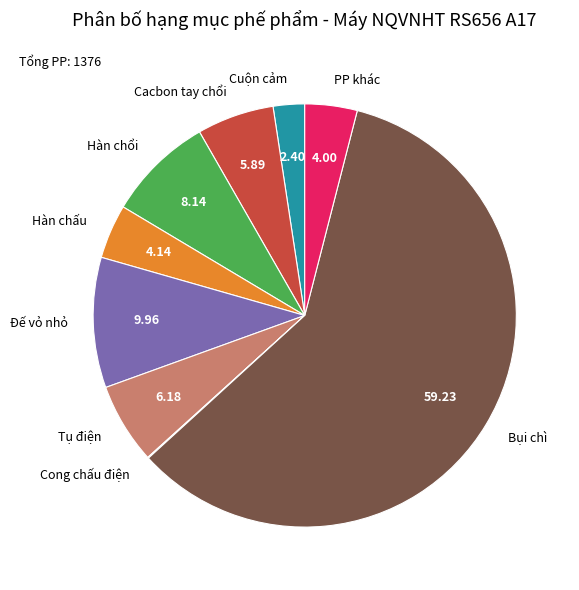

Combined, do PP khác and Cacbon tay chổi account for over 50%?

No